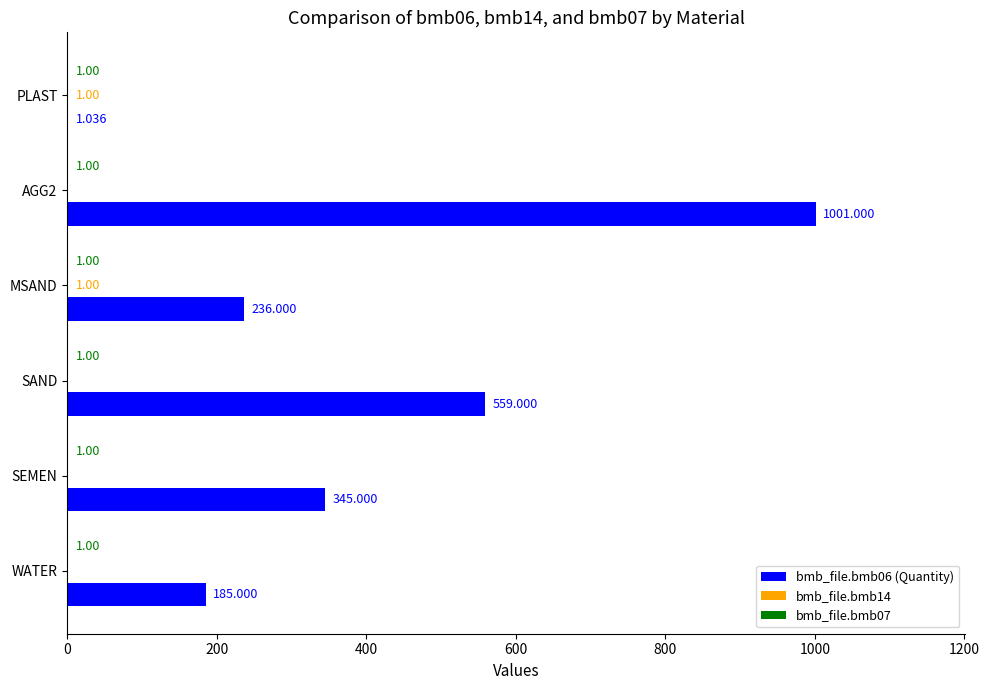

At which label is bmb_file.bmb06 (Quantity) closest to 501?

SAND